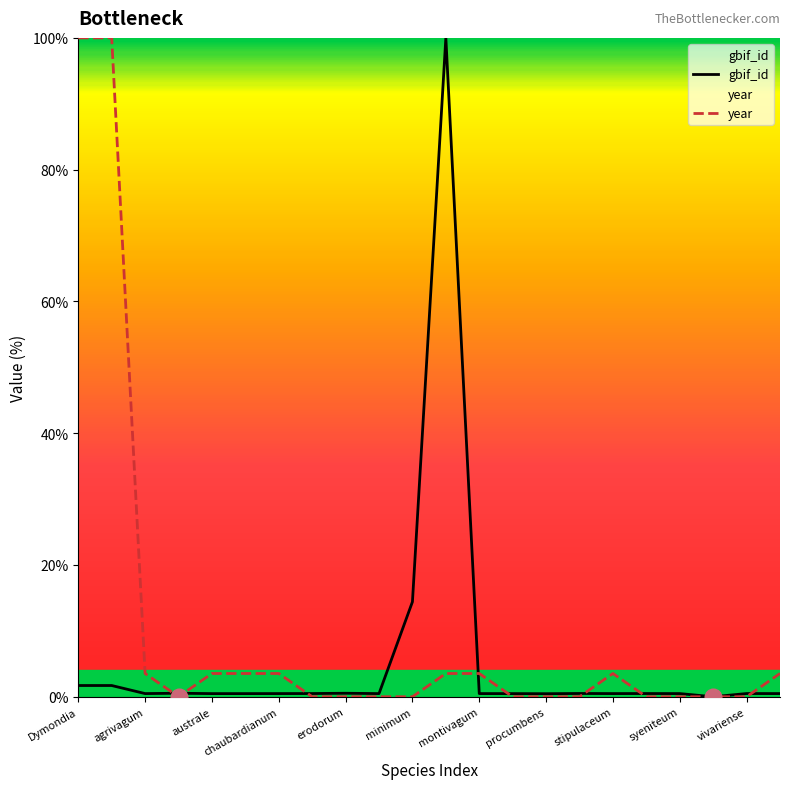

What is the total value across all series at minimum?

14.4